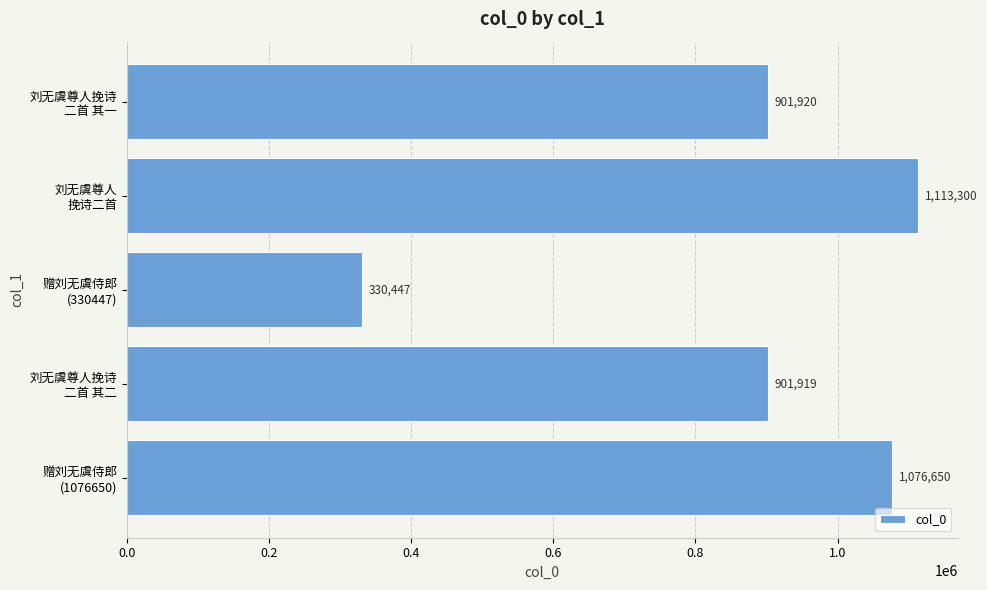

What is the minimum value shown in the chart?

330447